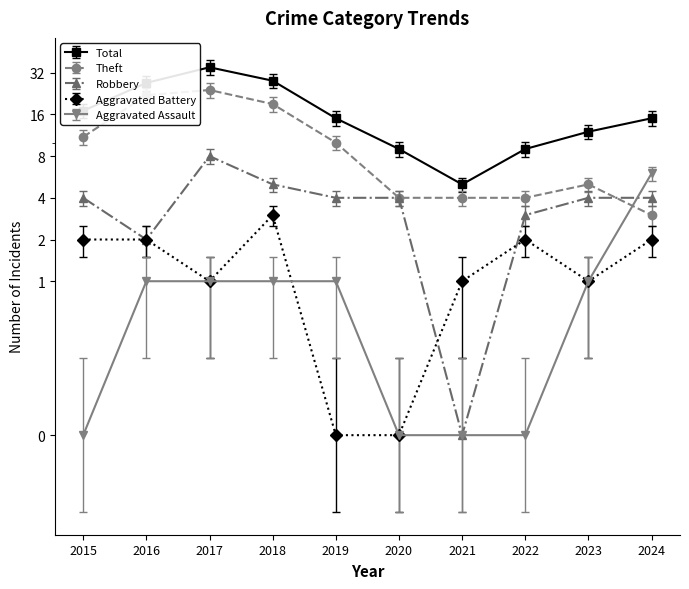

What is the difference between the maximum and minimum values in the Robbery series?

8